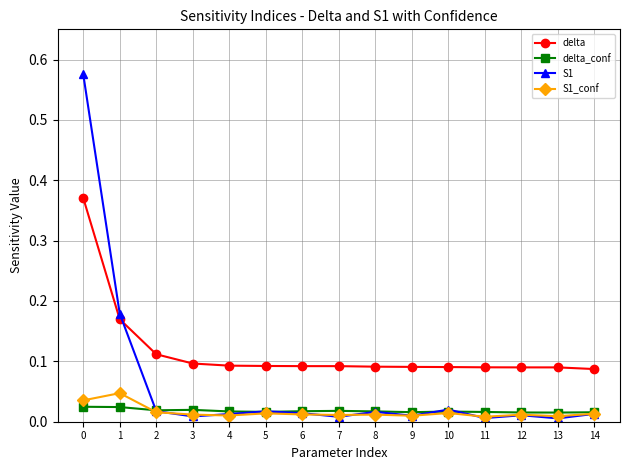

The value of S1 at 6 is 0.0. True or false?

True